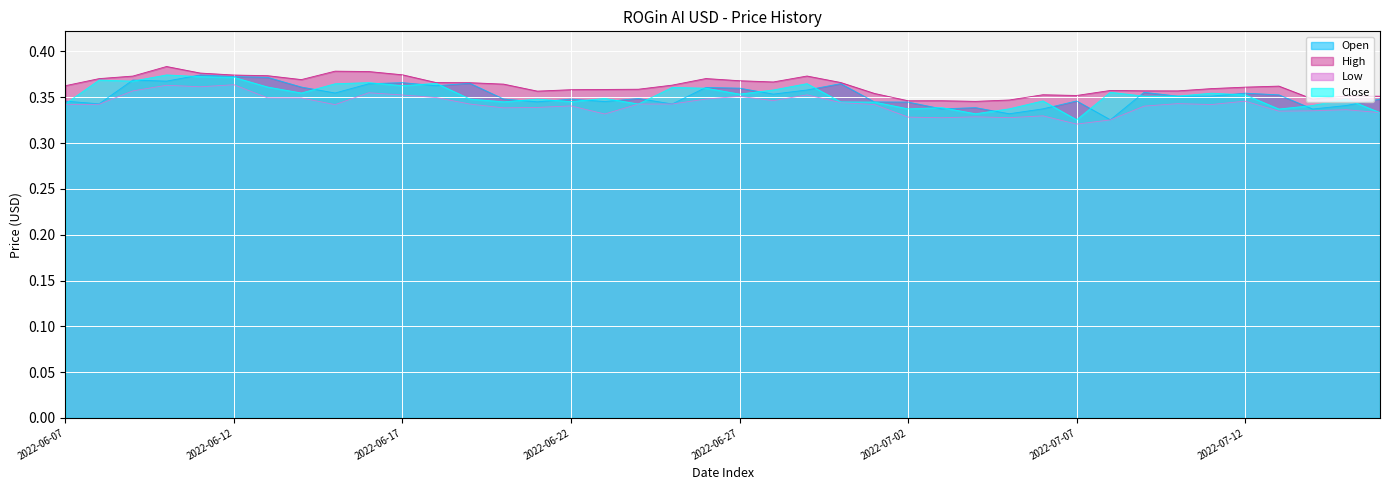

True or false: High has a value of 0.1 at 2022-06-23.

False